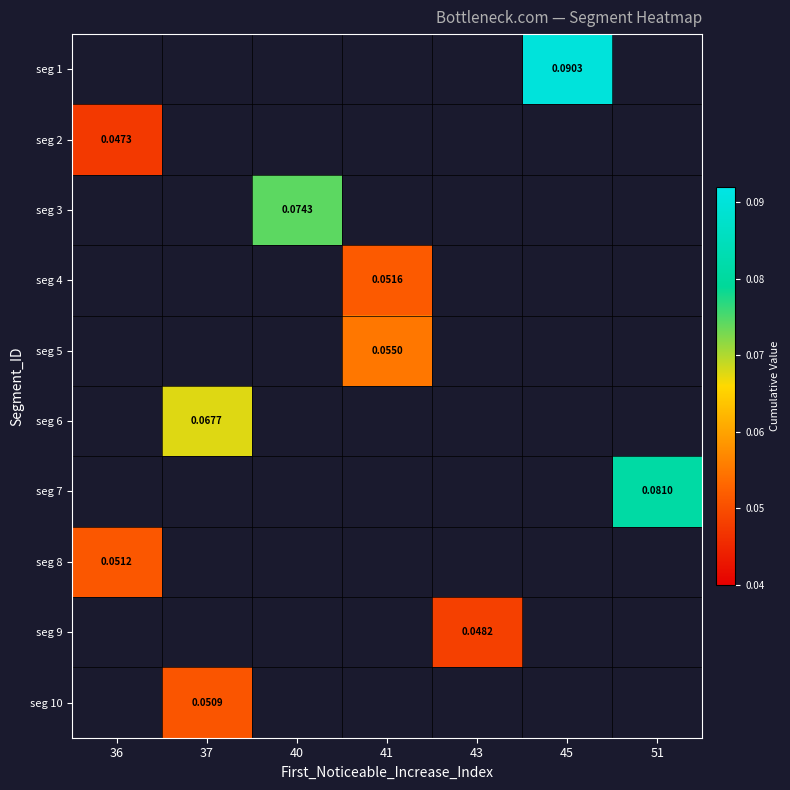

How many values in the seg 5 series exceed 0?

1